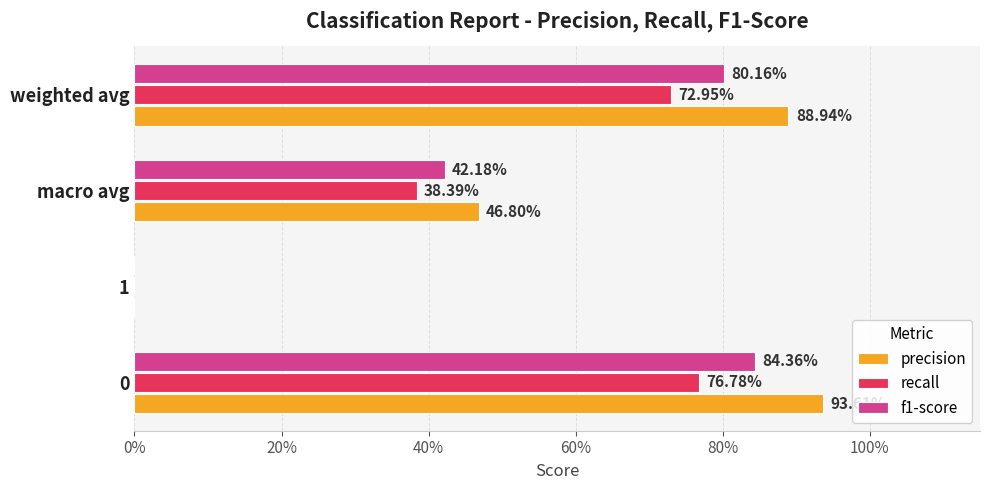

Reading left to right, transcribe all the data shown in this chart.

precision: 0.9	0.0	0.5	0.9
recall: 0.8	0.0	0.4	0.7
f1-score: 0.8	0.0	0.4	0.8